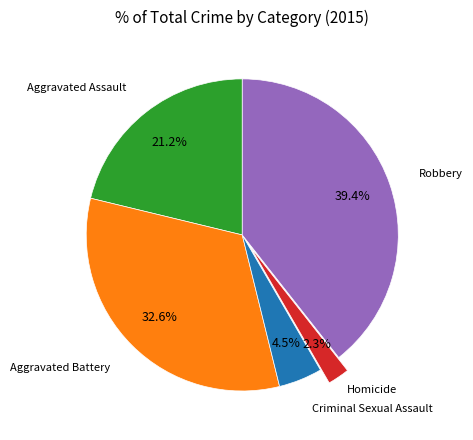

Is there any slice that represents more than half of the pie?

No